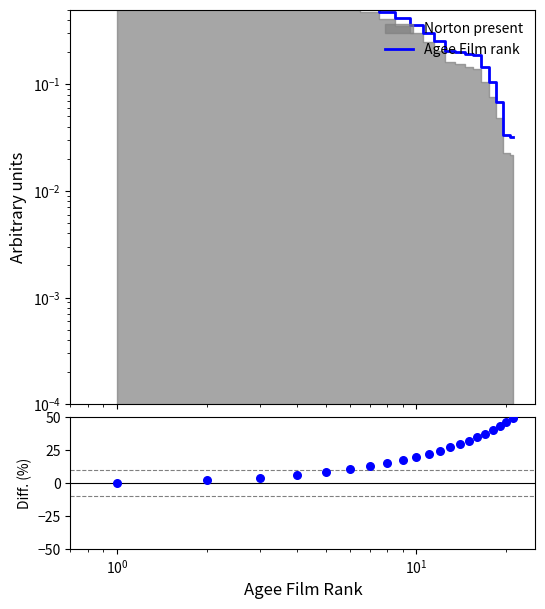

Which series reaches the maximum Y coordinate?

Diff. (%)